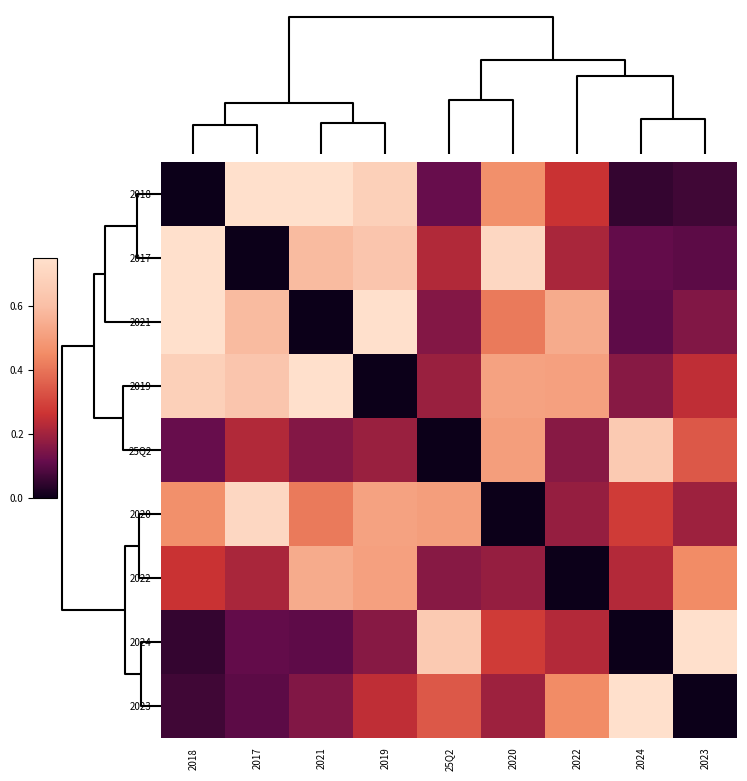

Reading left to right, list all the values displayed in this chart.

2018: 2018=0.0	2017=0.8	2021=0.8	2019=0.7	25Q2=0.1	2020=0.5	2022=0.3	2024=0.1	2023=0.1
2017: 2018=0.8	2017=0.0	2021=0.6	2019=0.6	25Q2=0.2	2020=0.7	2022=0.2	2024=0.1	2023=0.1
2021: 2018=0.8	2017=0.6	2021=0.0	2019=0.8	25Q2=0.2	2020=0.4	2022=0.5	2024=0.1	2023=0.2
2019: 2018=0.7	2017=0.6	2021=0.8	2019=0.0	25Q2=0.2	2020=0.5	2022=0.5	2024=0.2	2023=0.2
25Q2: 2018=0.1	2017=0.2	2021=0.2	2019=0.2	25Q2=0.0	2020=0.5	2022=0.2	2024=0.6	2023=0.3
2020: 2018=0.5	2017=0.7	2021=0.4	2019=0.5	25Q2=0.5	2020=0.0	2022=0.2	2024=0.3	2023=0.2
2022: 2018=0.3	2017=0.2	2021=0.5	2019=0.5	25Q2=0.2	2020=0.2	2022=0.0	2024=0.2	2023=0.4
2024: 2018=0.1	2017=0.1	2021=0.1	2019=0.2	25Q2=0.6	2020=0.3	2022=0.2	2024=0.0	2023=0.8
2023: 2018=0.1	2017=0.1	2021=0.2	2019=0.2	25Q2=0.3	2020=0.2	2022=0.4	2024=0.8	2023=0.0